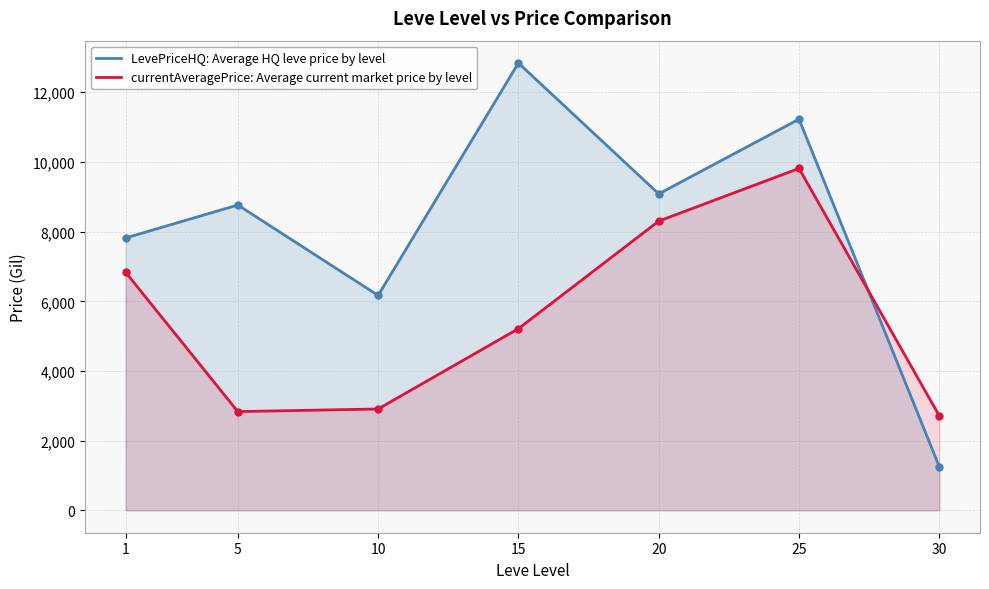

At which label does LevePriceHQ: Average HQ leve price by level first exceed 8764?

5